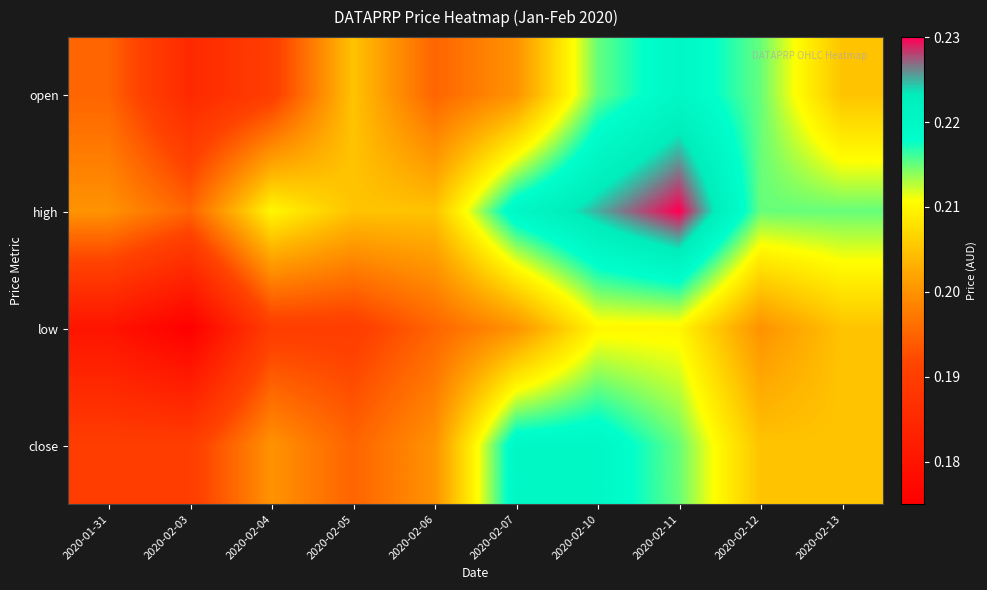

At how many categories does at least one series exceed 0?

10